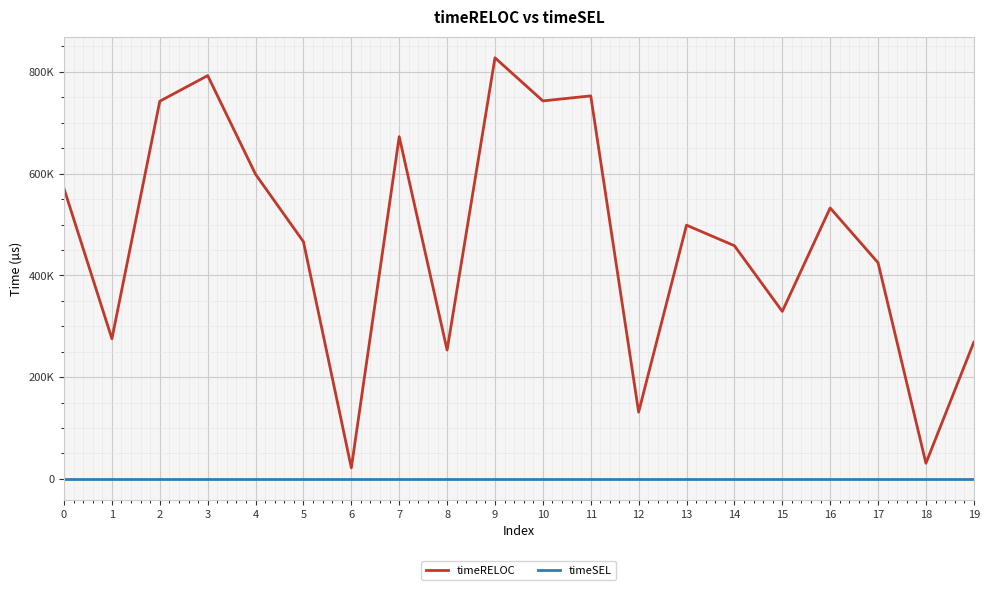

In timeRELOC, how many points are higher than both neighbors (excluding endpoints)?

6